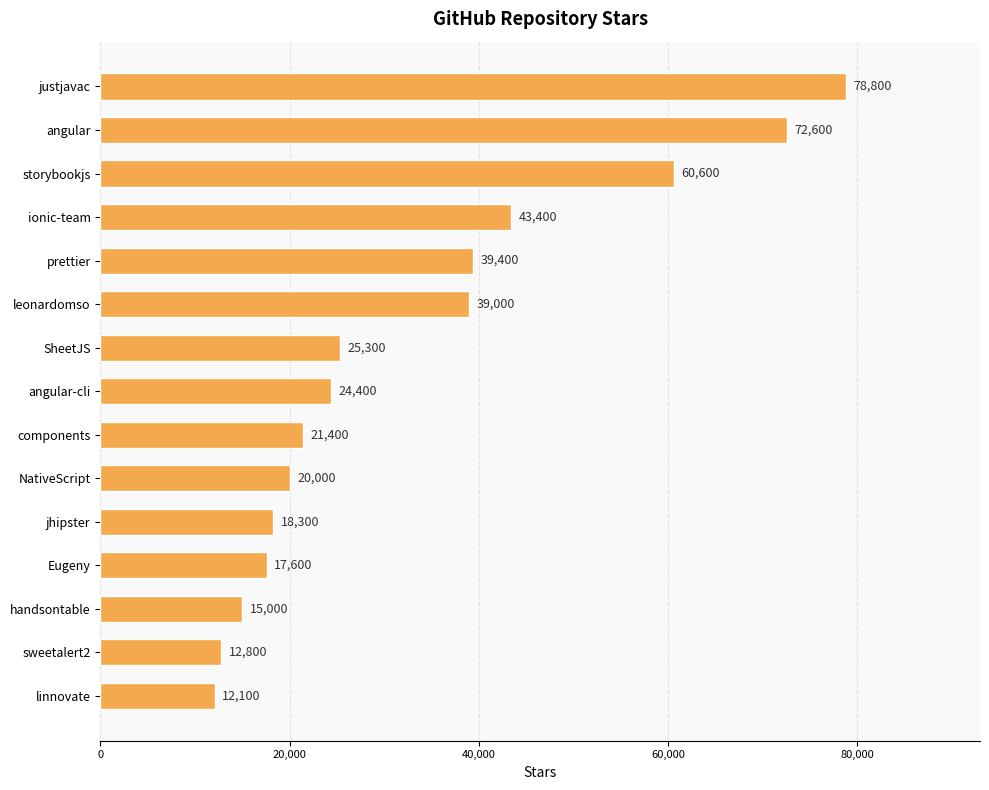

Is it true that the value at jhipster is 18300?

True